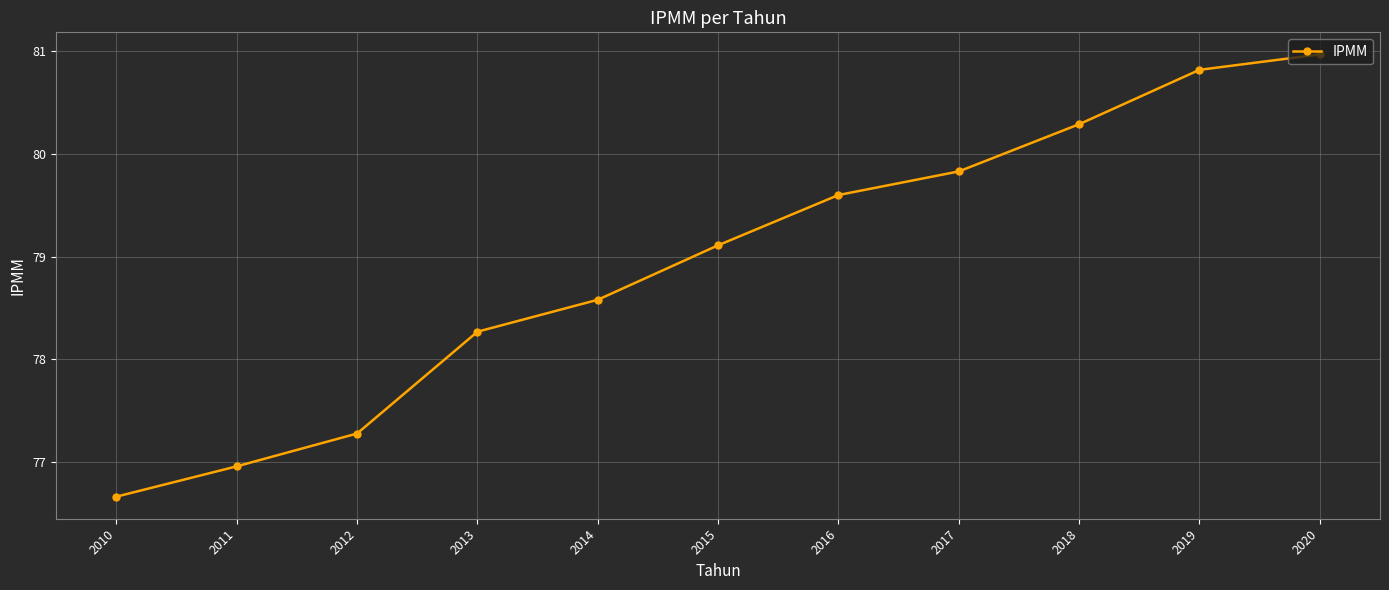

At which category does the chart reach its peak across all series?

2020